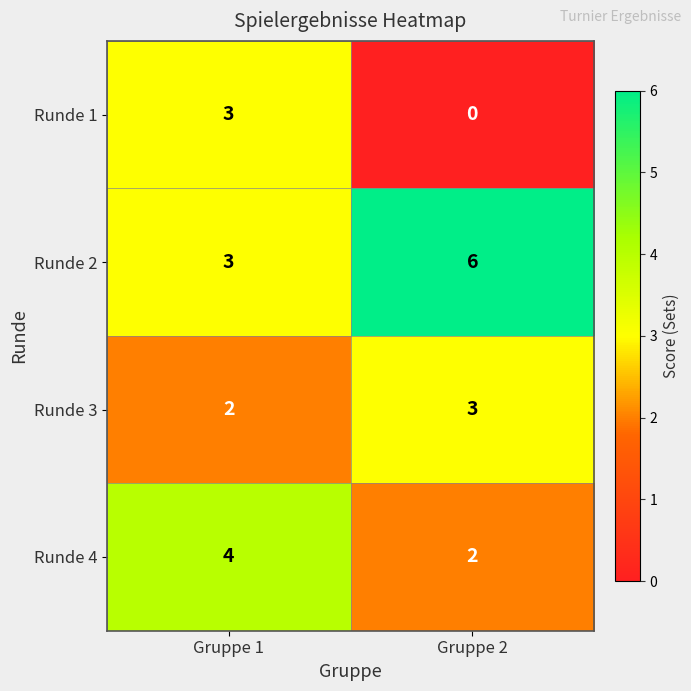

Which series has the largest total across all categories?

Runde 2